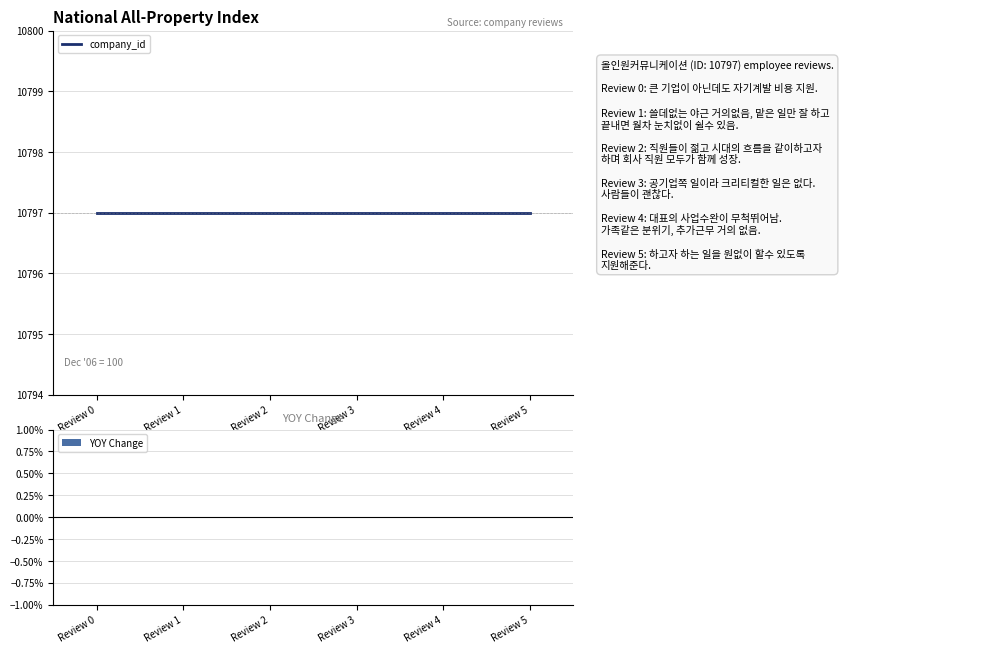

Which has a higher value, Review 1 or Review 0?

Review 1